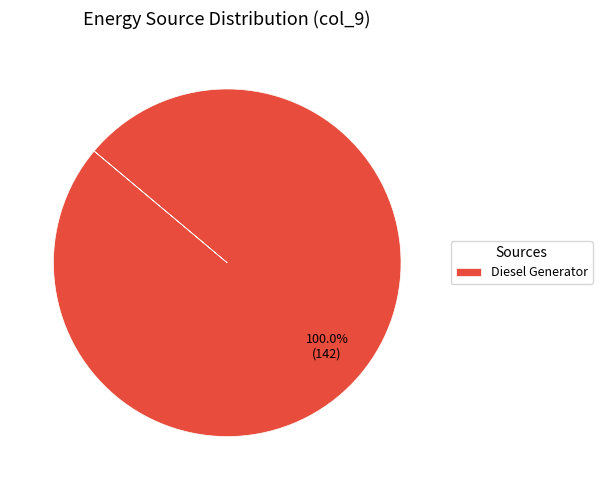

Which slice represents more than half of the pie?

Diesel Generator